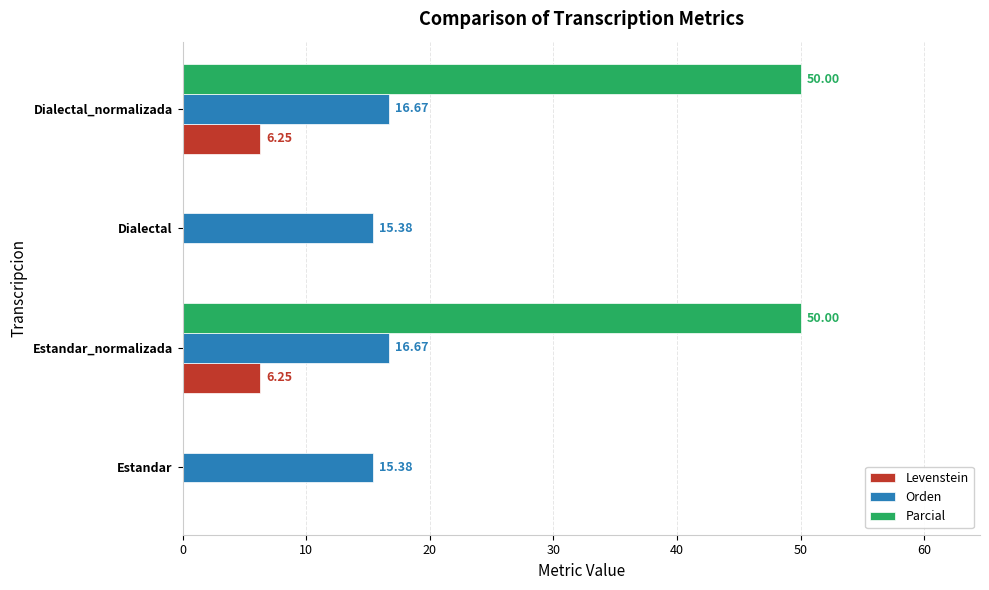

What is the sum of the Parcial values at Estandar_normalizada and Estandar?

50.0